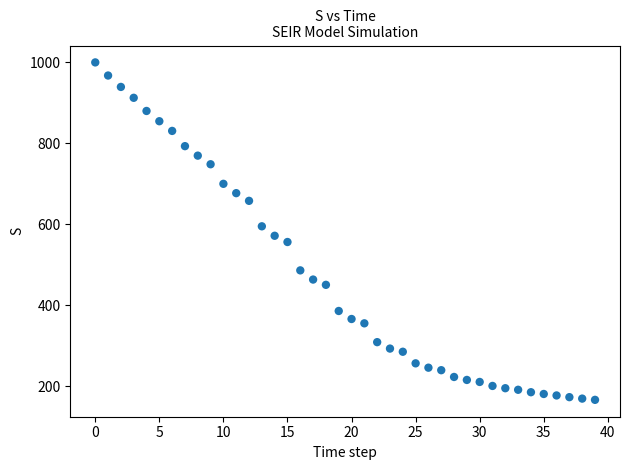

What is the range of Y values (max minus min)?

832.5